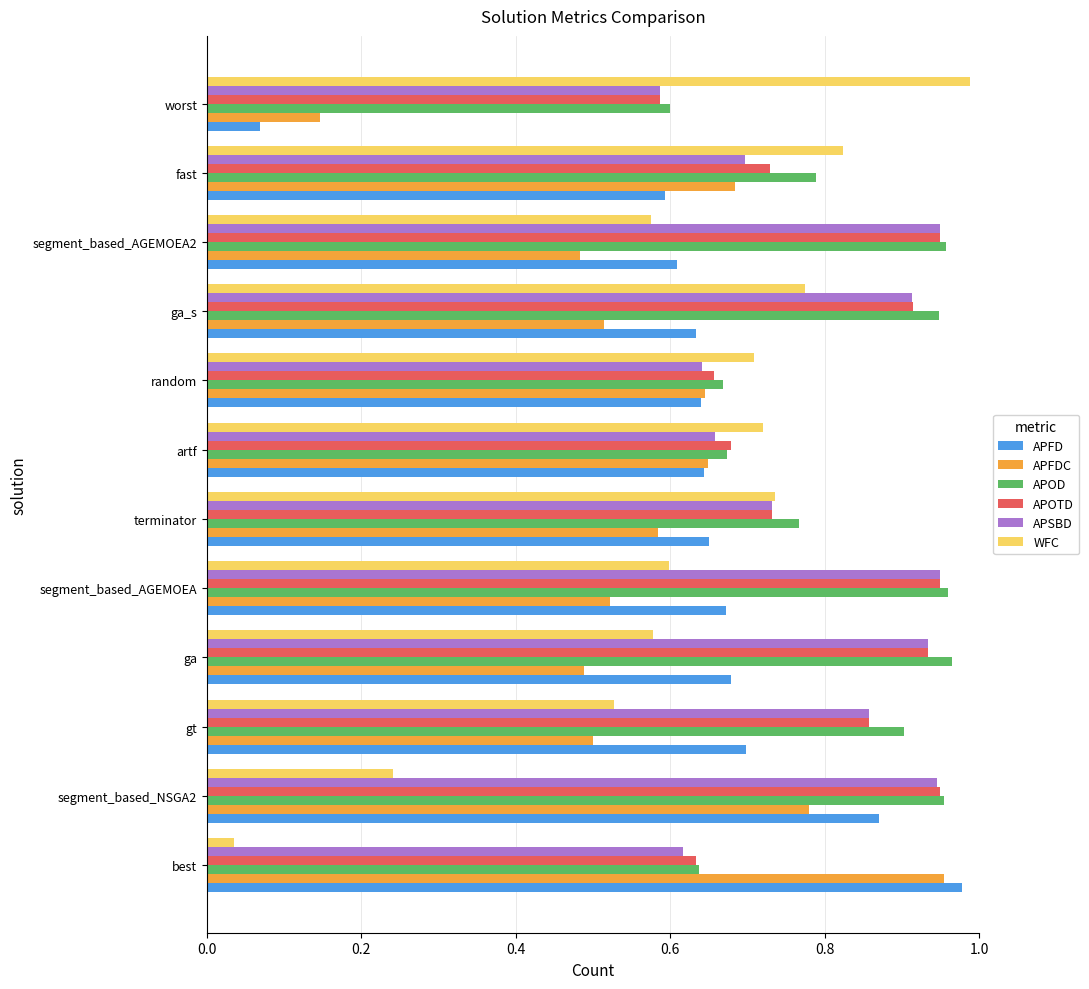

How many APOTD values are between 0 and 1?

12